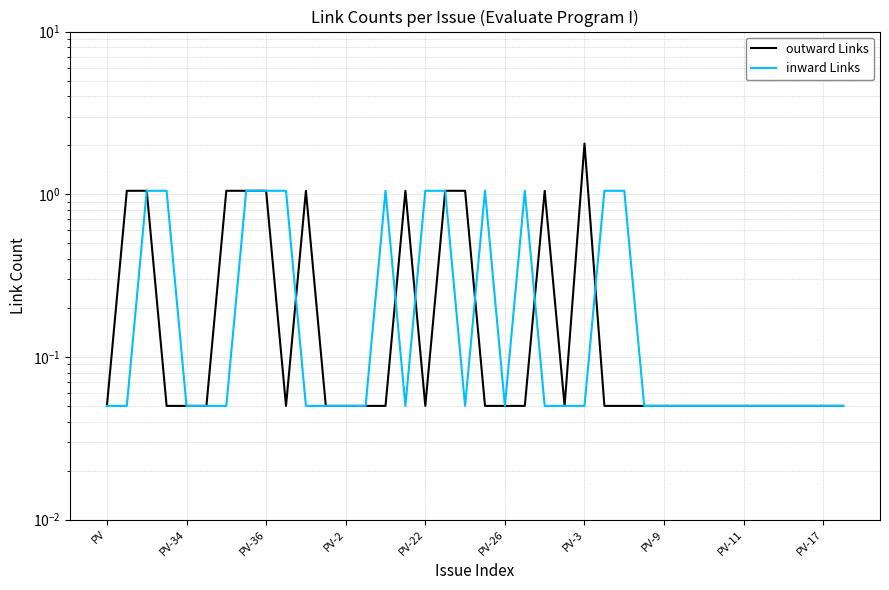

Which series changed the most between 10 and 22?

outward Links